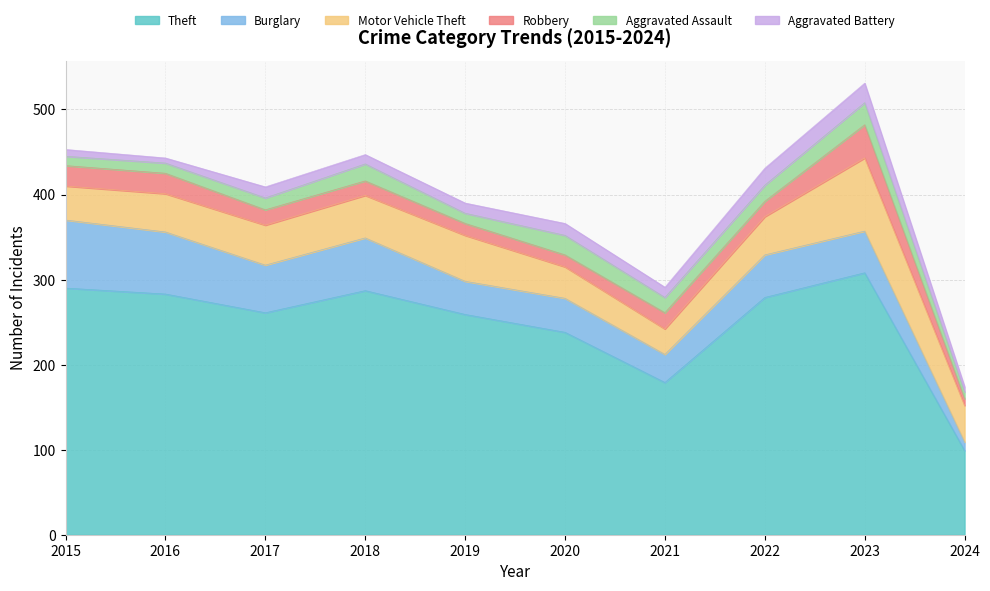

What is the total value across all series at 2021?

291